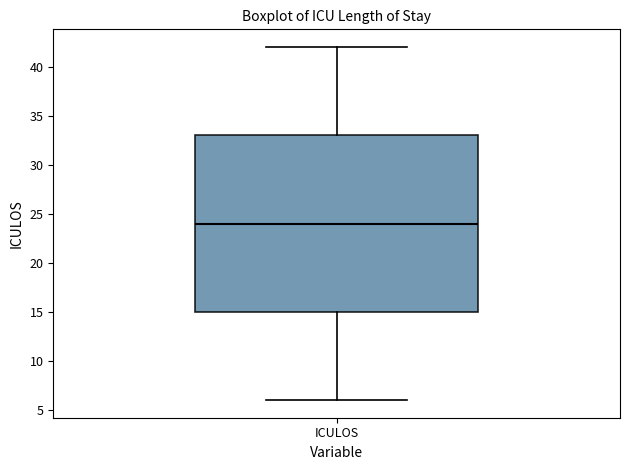

Transcribe this box plot: give where the median line is, the range the box spans, and where the two whiskers end, as read against the y-axis. The values are not printed on the chart, so give them approximately, as read against the axis.

median 24, box 15 to 33, whiskers 6 to 42